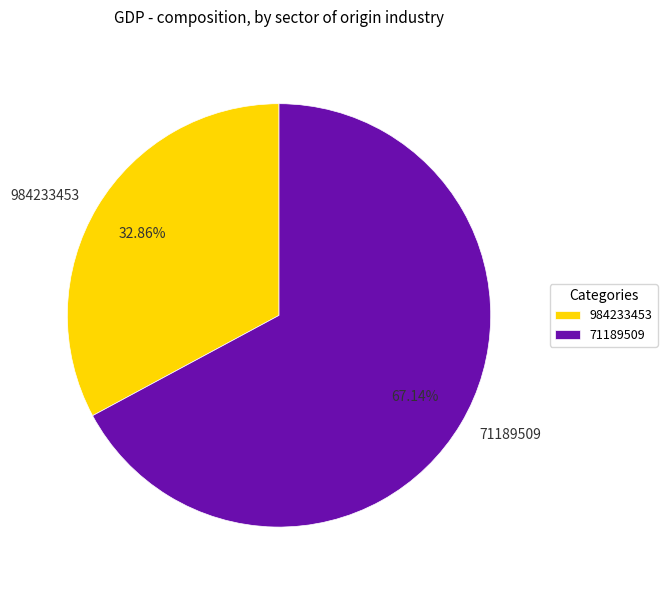

Is it true that 984233453 is 33% of the pie?

True